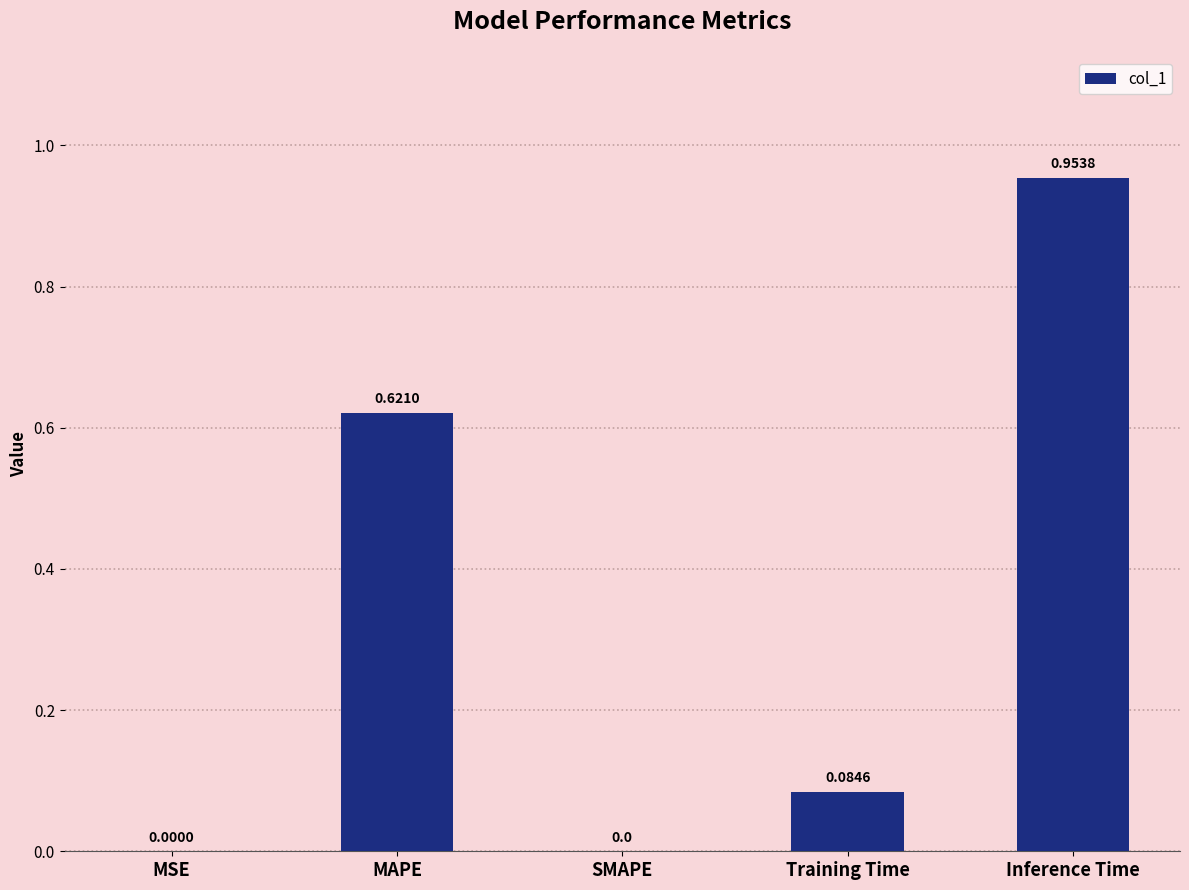

How many categories are shown in the chart?

5